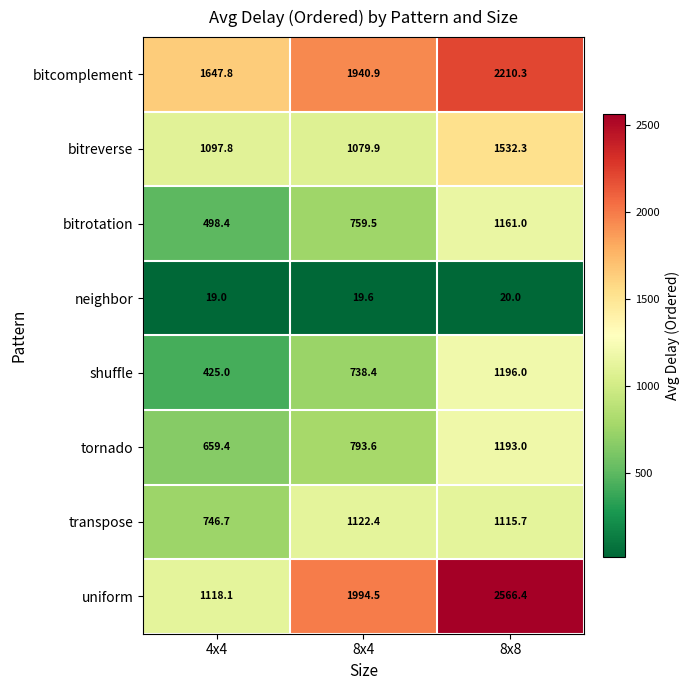

Count the number of categories in the chart.

3